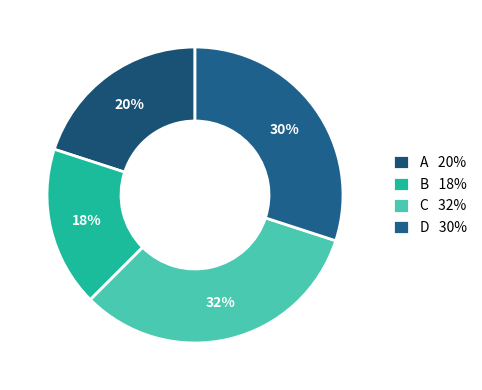

How many slices are in this pie chart?

4